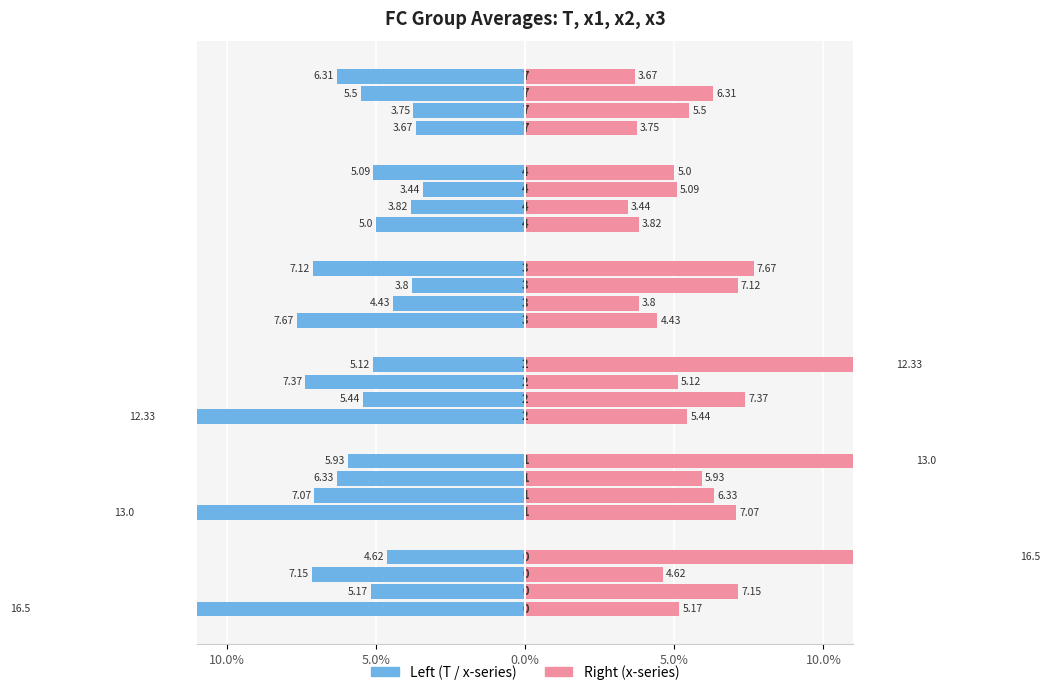

What is the change in value from 10.0% to 10.0%?

-1.4